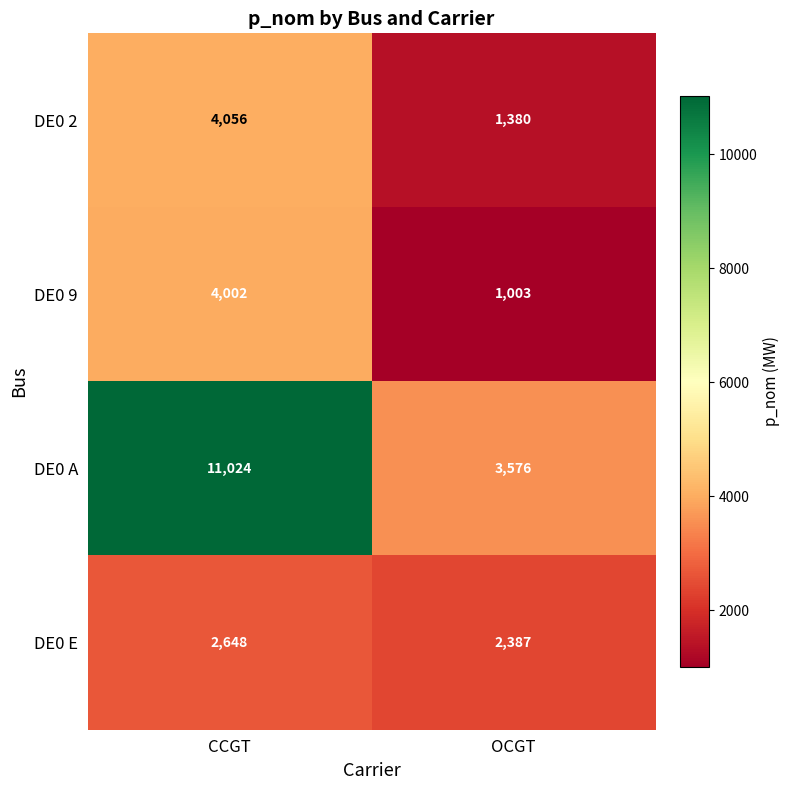

What is the sum of the DE0 A values at OCGT and CCGT?

14600